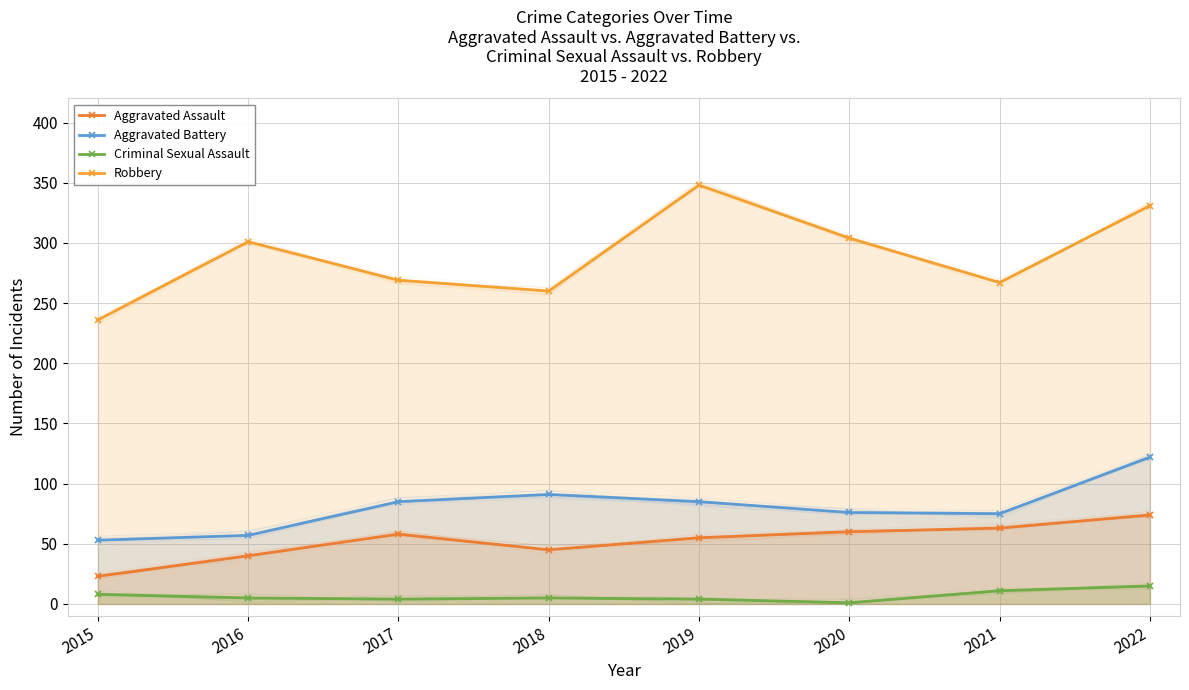

What is the sum of the Aggravated Battery values at 2015 and 2021?

128